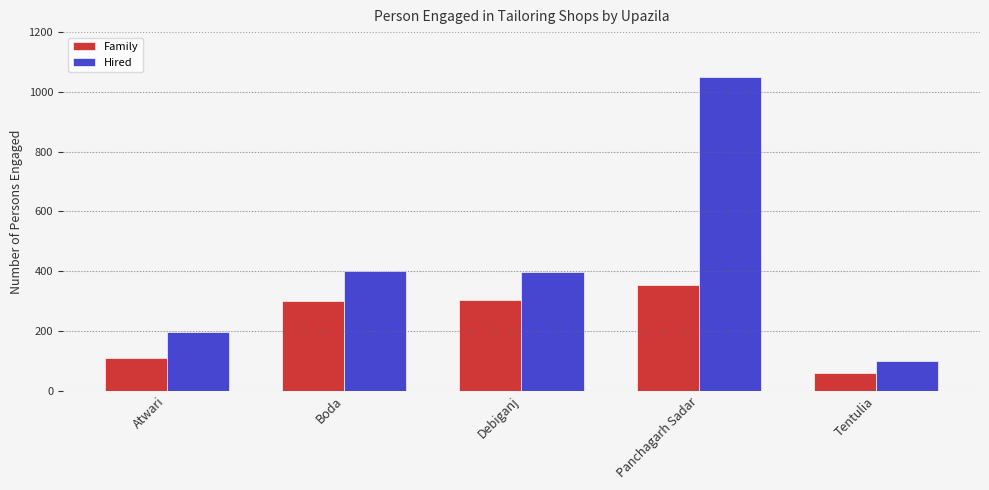

What is the sum of the Family values at Atwari and Boda?

410